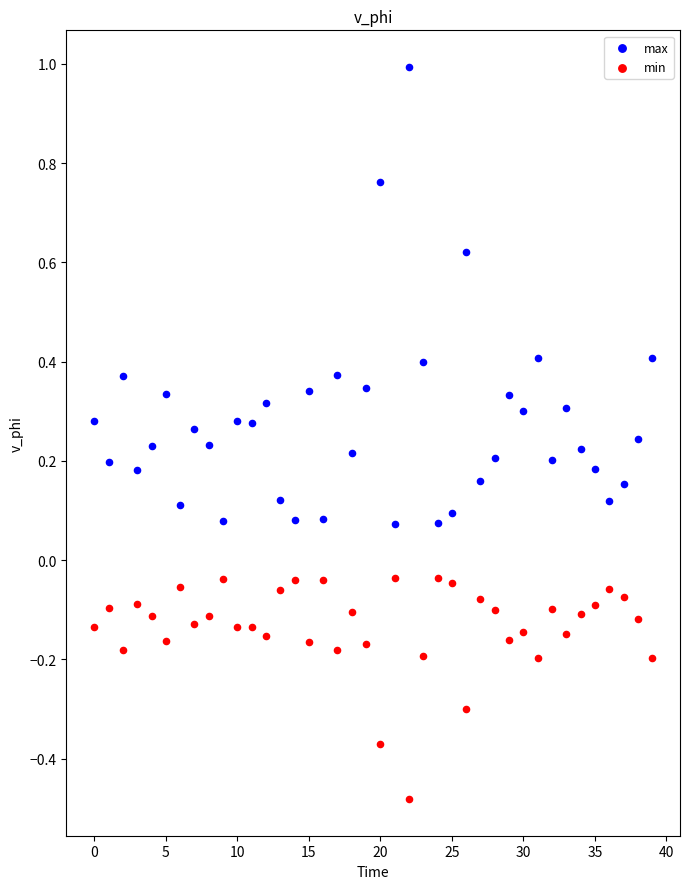

What are all the series names shown in the legend?

max, min